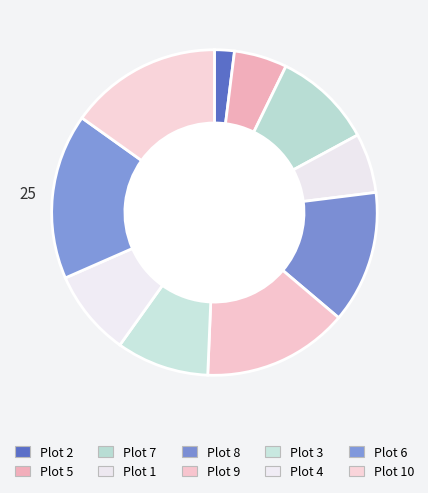

How many slices are in this pie chart?

10